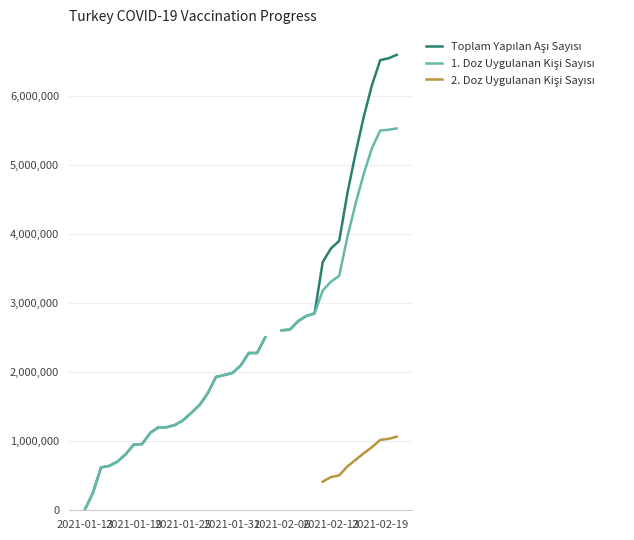

Is it true that 2. Doz Uygulanan Kişi Sayısı equals 198940.9 at 31?

False